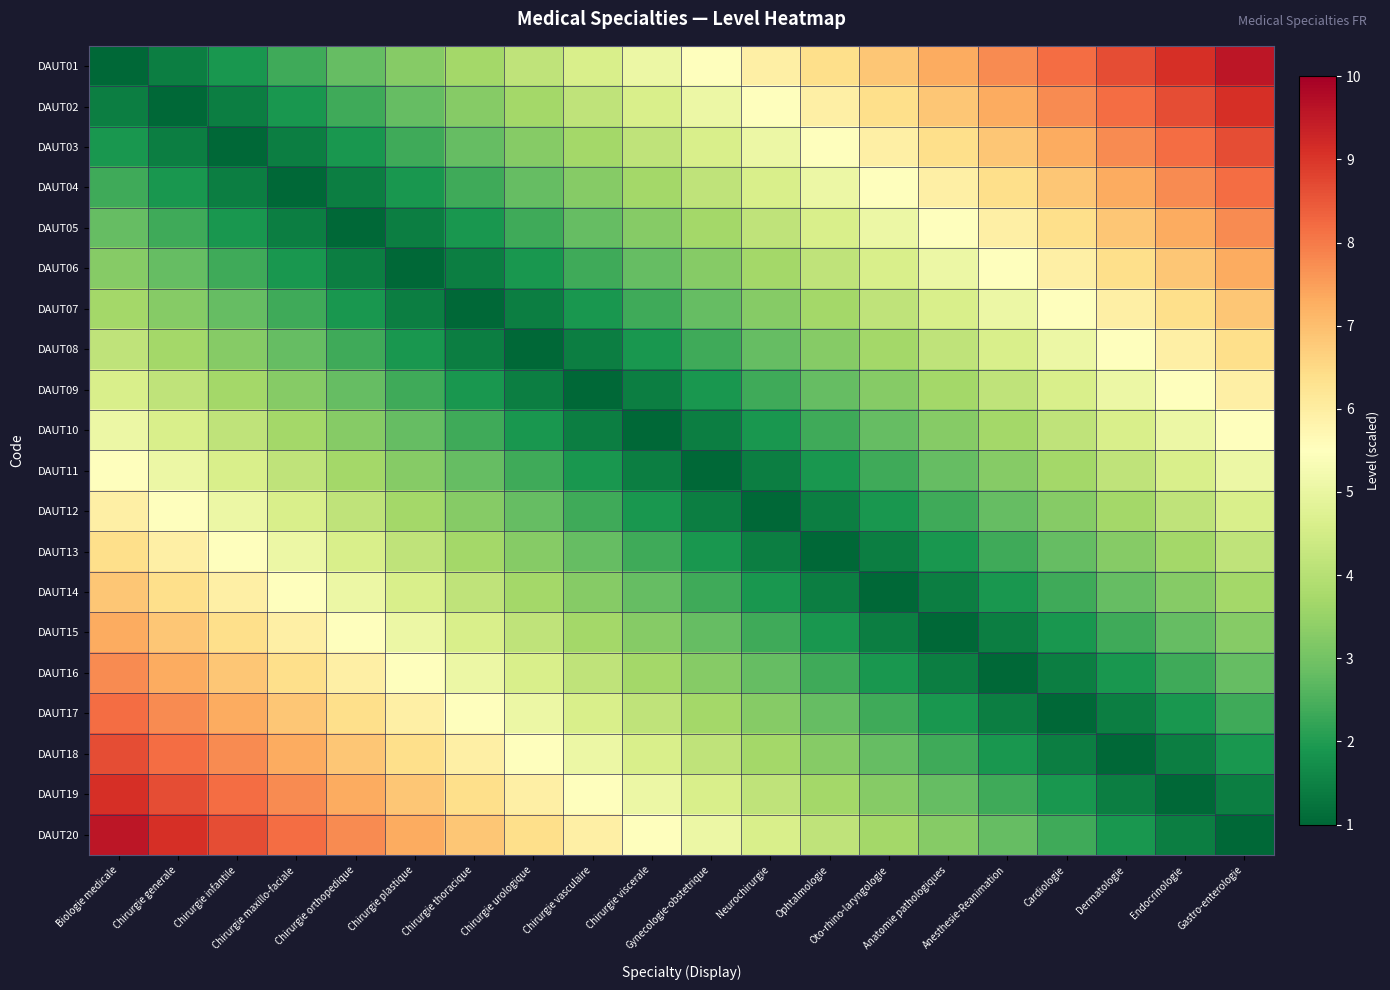

What is the greatest value displayed?

9.5